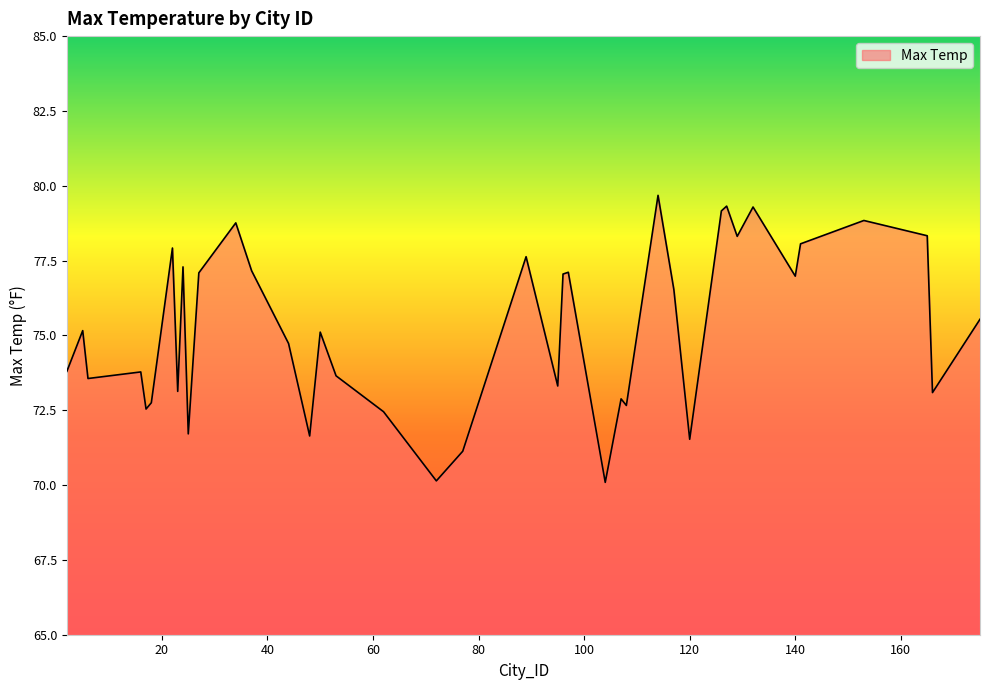

What is the maximum value shown in the chart?

79.7